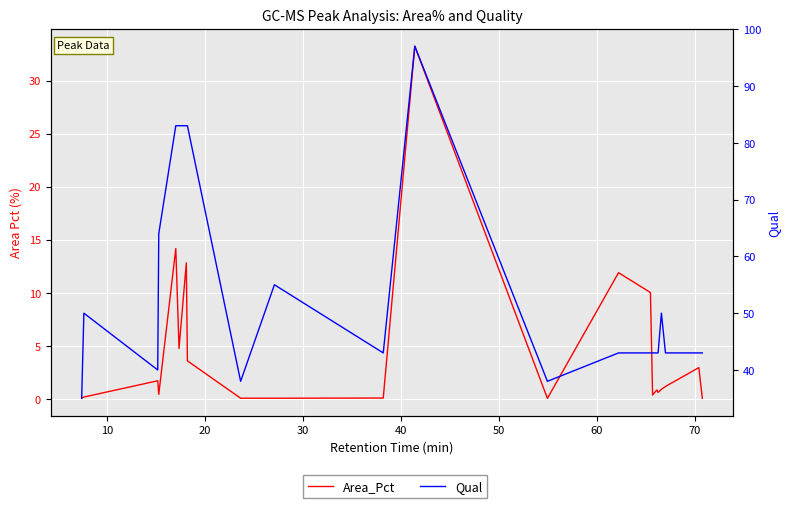

How many data points does each series have?

22